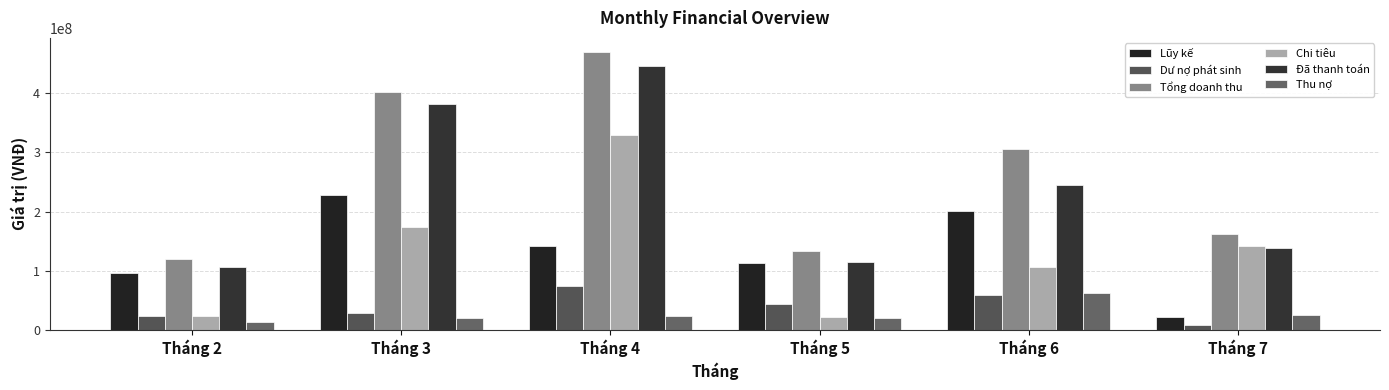

Reading right to left, what are all the values shown in this chart?

Lũy kế: 21416000	200504000	112842000	141611000	227830000	96219000
Dư nợ phát sinh: 8000000	59600000	44286000	74400000	28800000	23498000
Tổng doanh thu: 162588000	306700000	133986000	470450000	402100000	119895000
Chi tiêu: 141172000	106196000	21144000	328839000	174270000	23676000
Đã thanh toán: 137588000	244700000	114800000	447050000	382100000	106895000
Thu nợ: 25000000	62000000	19186000	23400000	20000000	13000000